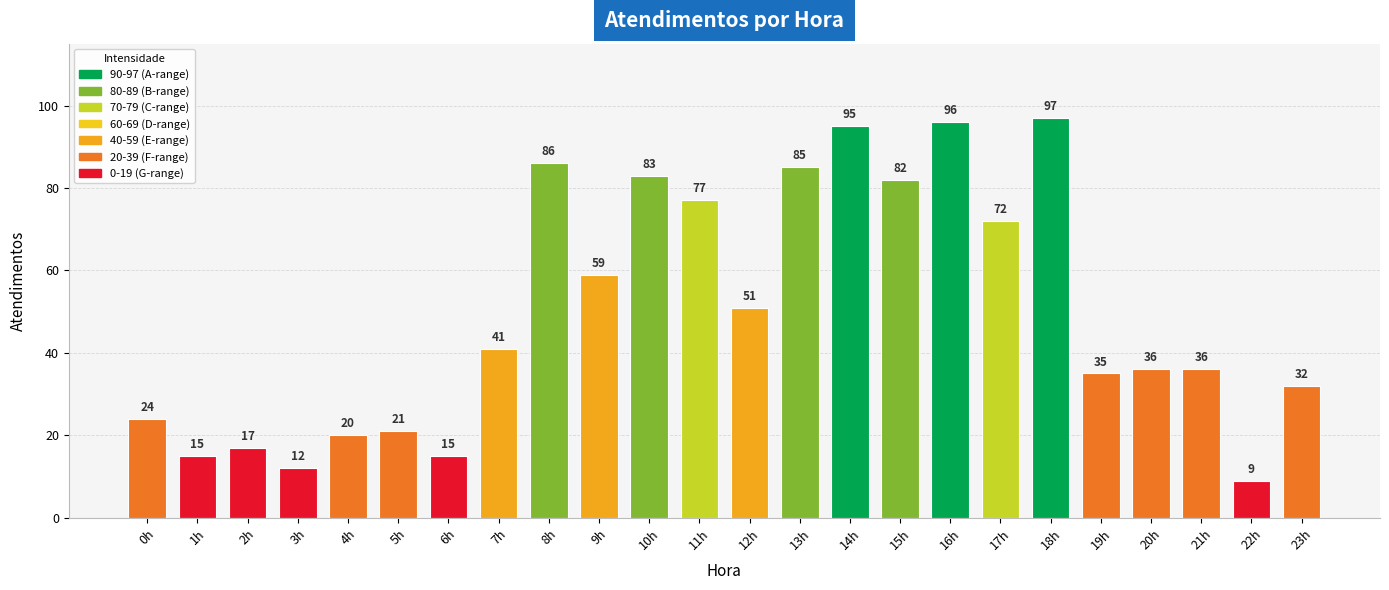

How many data points does each series have?

24